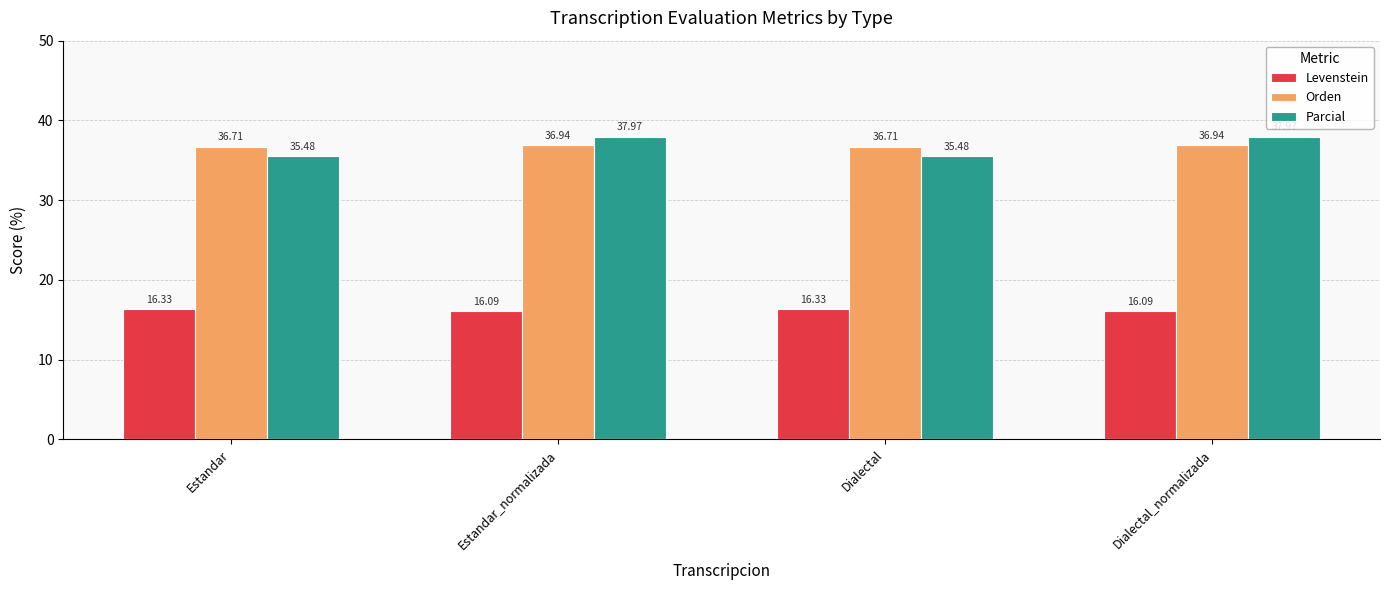

Reading right to left, extract all data points from this chart.

Levenstein: Dialectal_normalizada=16.1	Dialectal=16.3	Estandar_normalizada=16.1	Estandar=16.3
Orden: Dialectal_normalizada=36.9	Dialectal=36.7	Estandar_normalizada=36.9	Estandar=36.7
Parcial: Dialectal_normalizada=38.0	Dialectal=35.5	Estandar_normalizada=38.0	Estandar=35.5